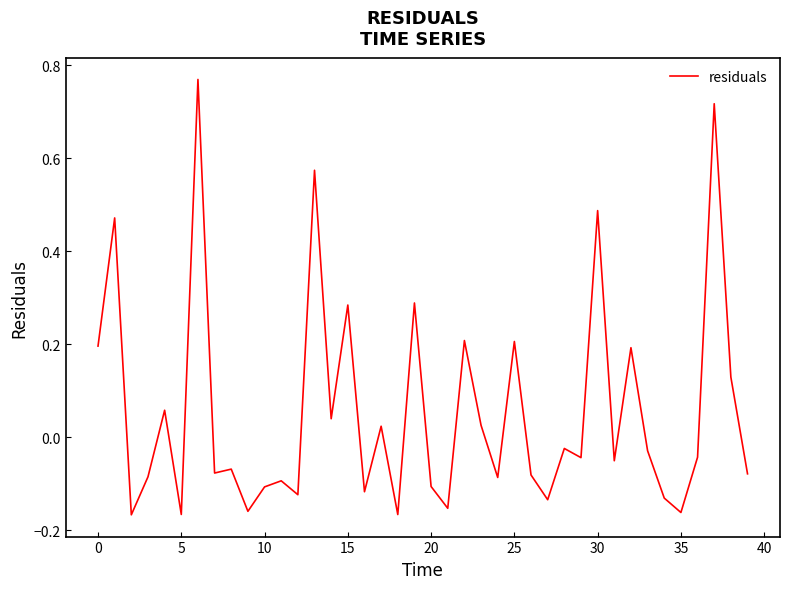

What is the difference between the maximum and minimum values?

0.9